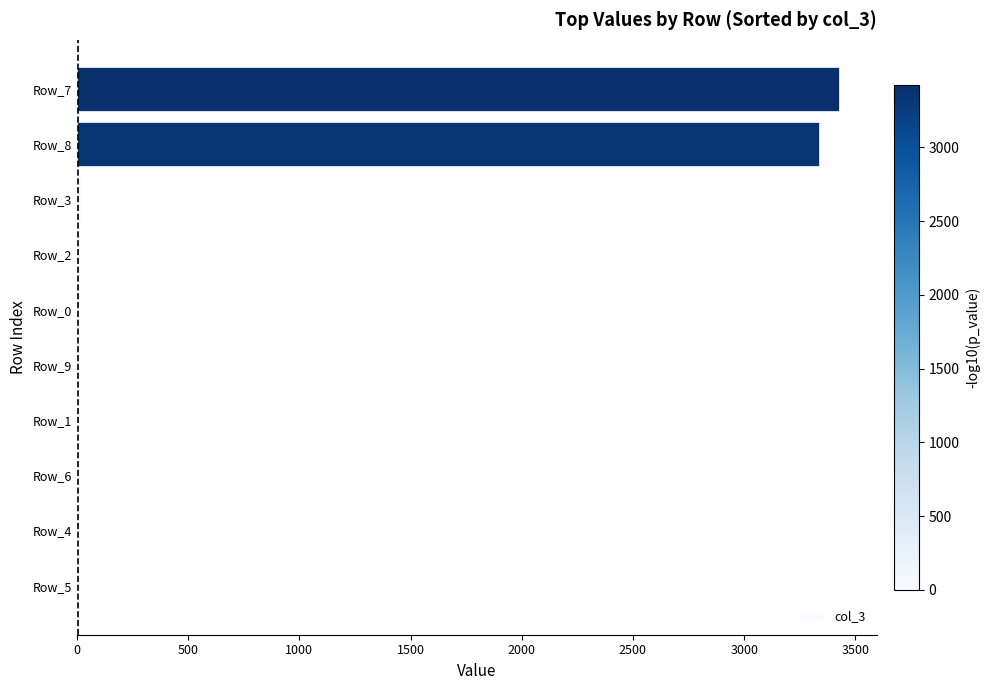

What is the sum of all values?

6819